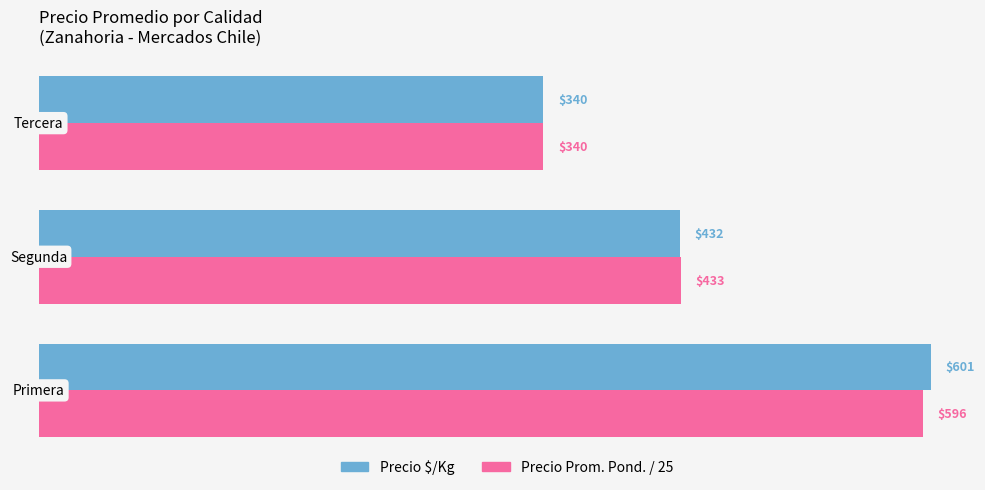

What is the minimum value shown in the chart?

340.0